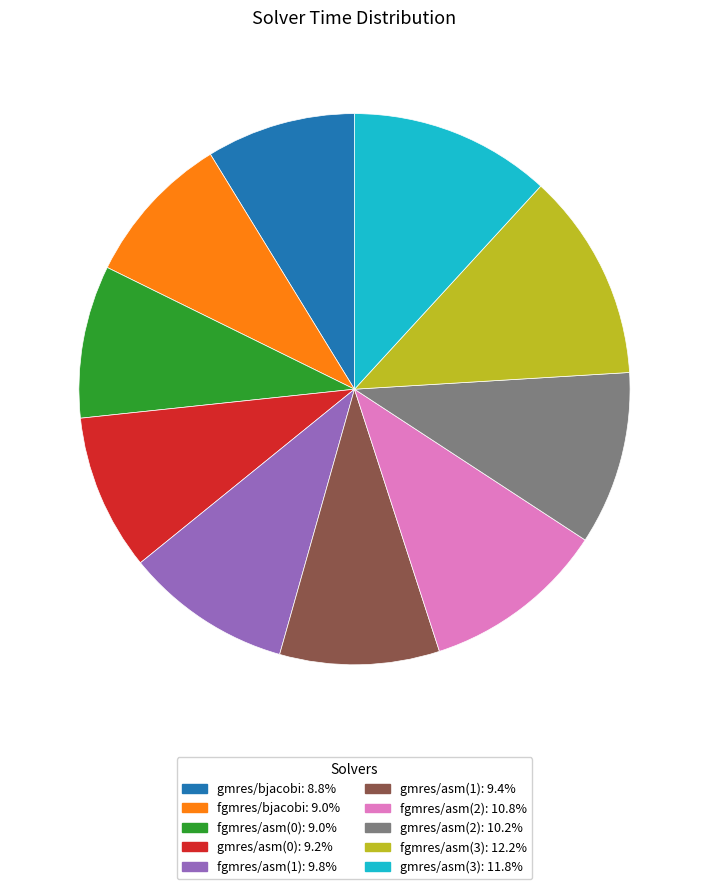

What is the ratio of the value at gmres/asm(2) to the value at fgmres/asm(3)?

0.8